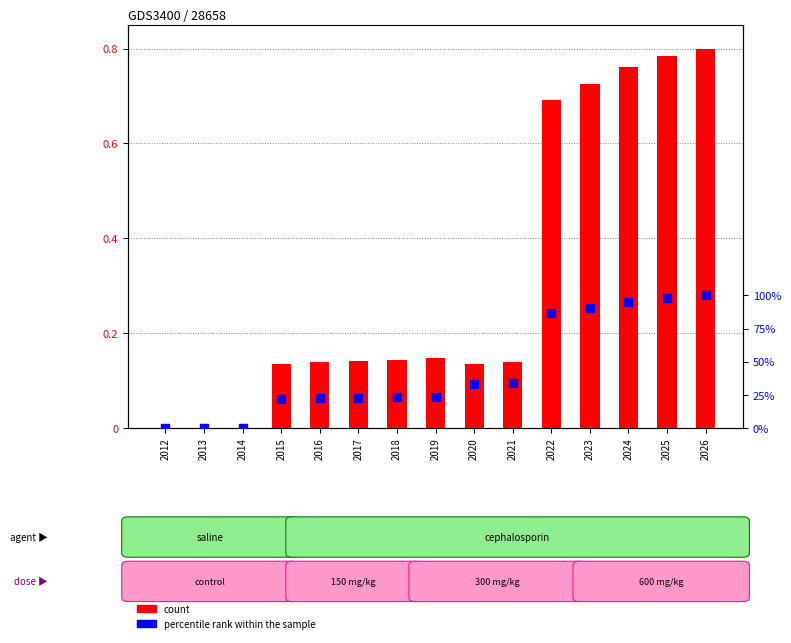

What is the total value across all series at 2023?

1.0